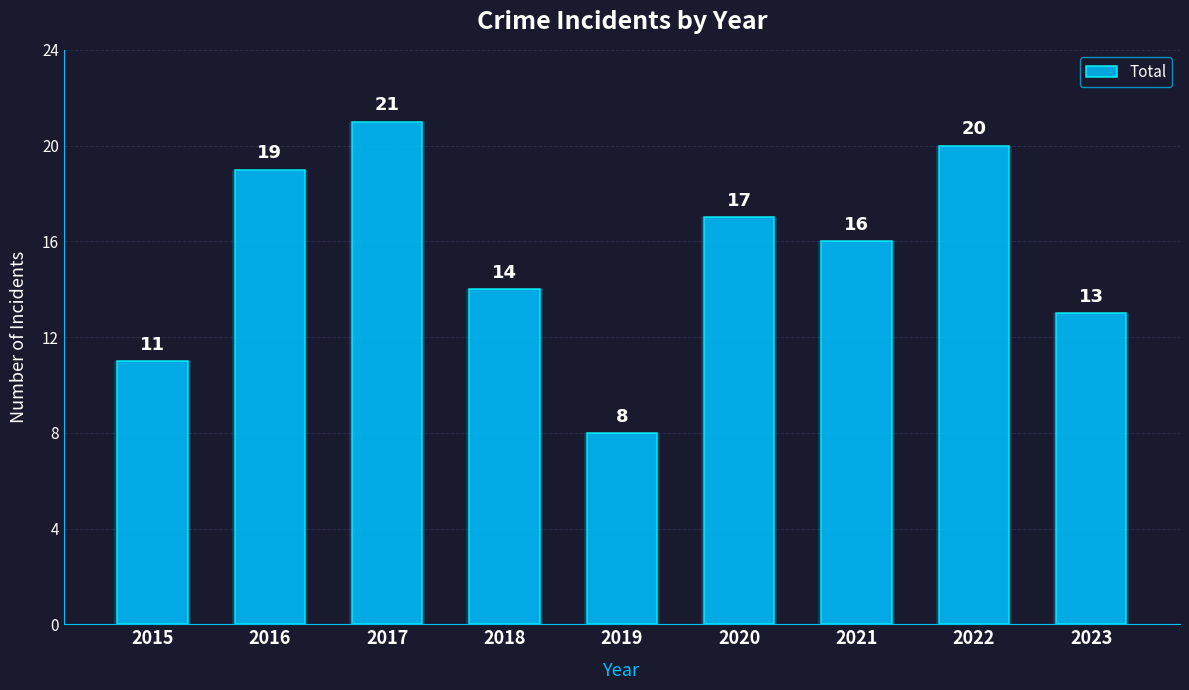

What is the approximate value at 2023?

13